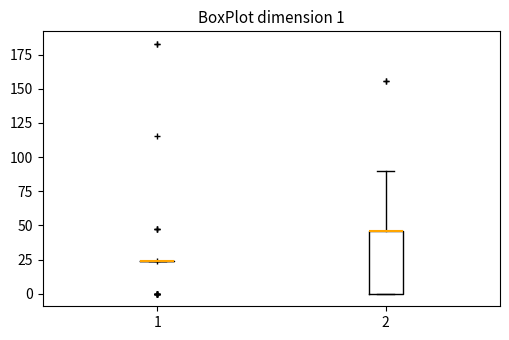

Which box is the tallest, from its lower edge to its upper edge?

2